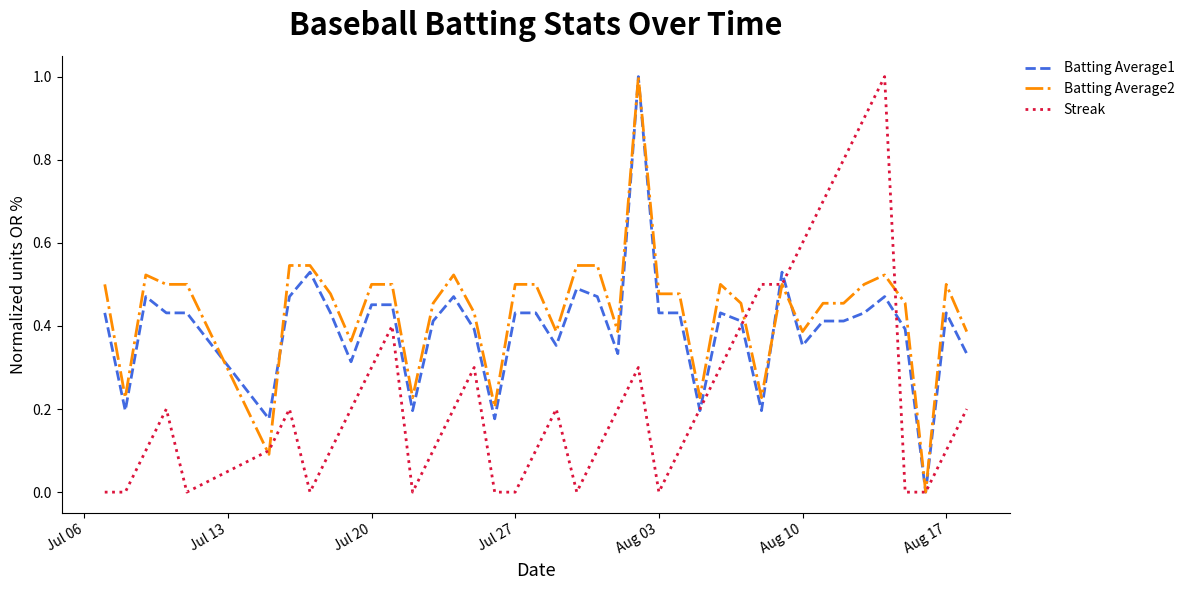

What is the maximum value for Streak?

1.0